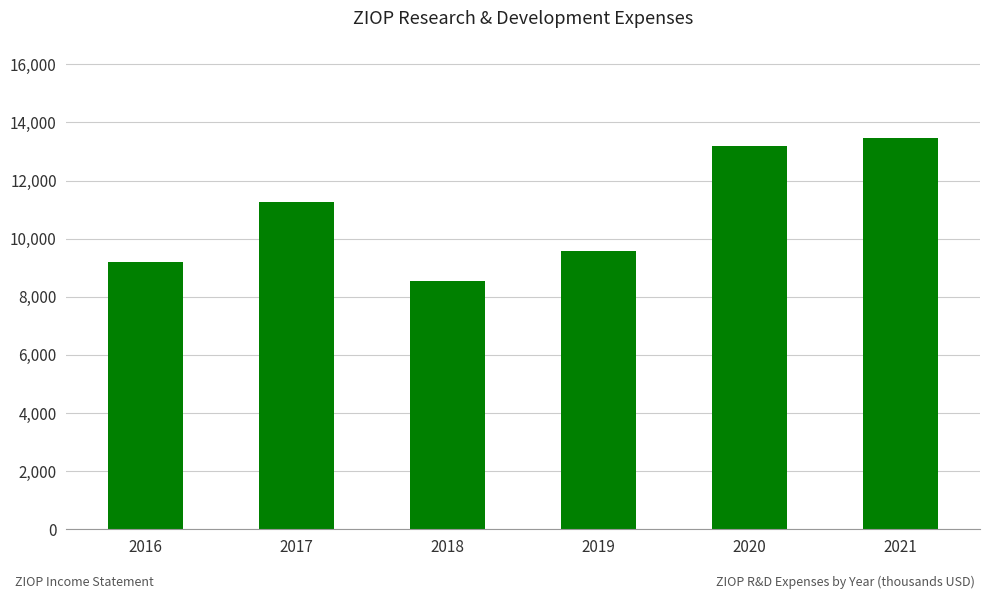

Is it true that the value at 2018 is 11263?

False